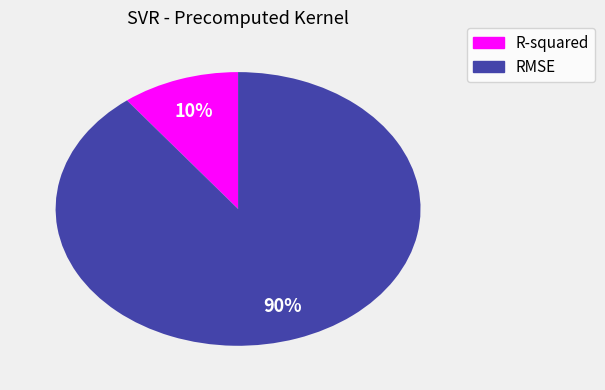

To the nearest percent, what portion does RMSE represent?

90%